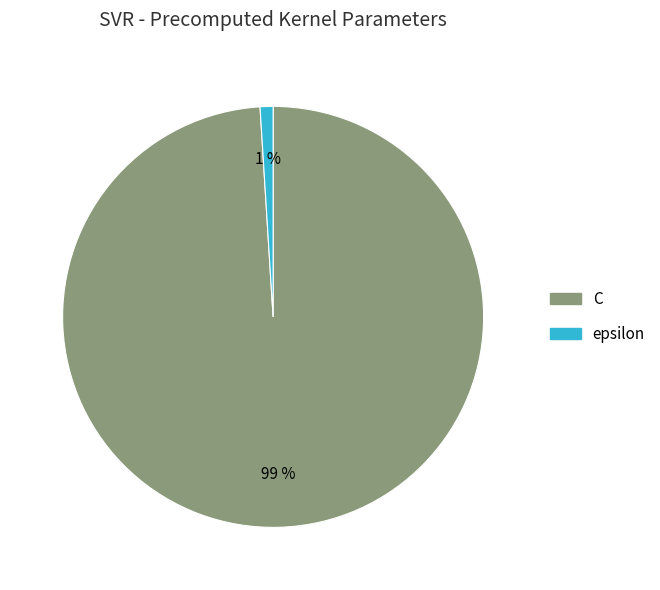

Do epsilon and C together represent more than half of the pie?

Yes